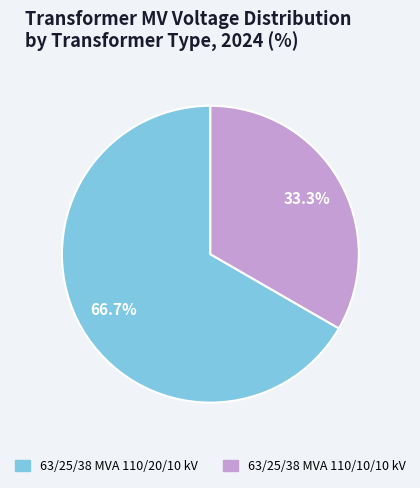

What portion of the pie excludes 63/25/38 MVA 110/20/10 kV?

33.3%